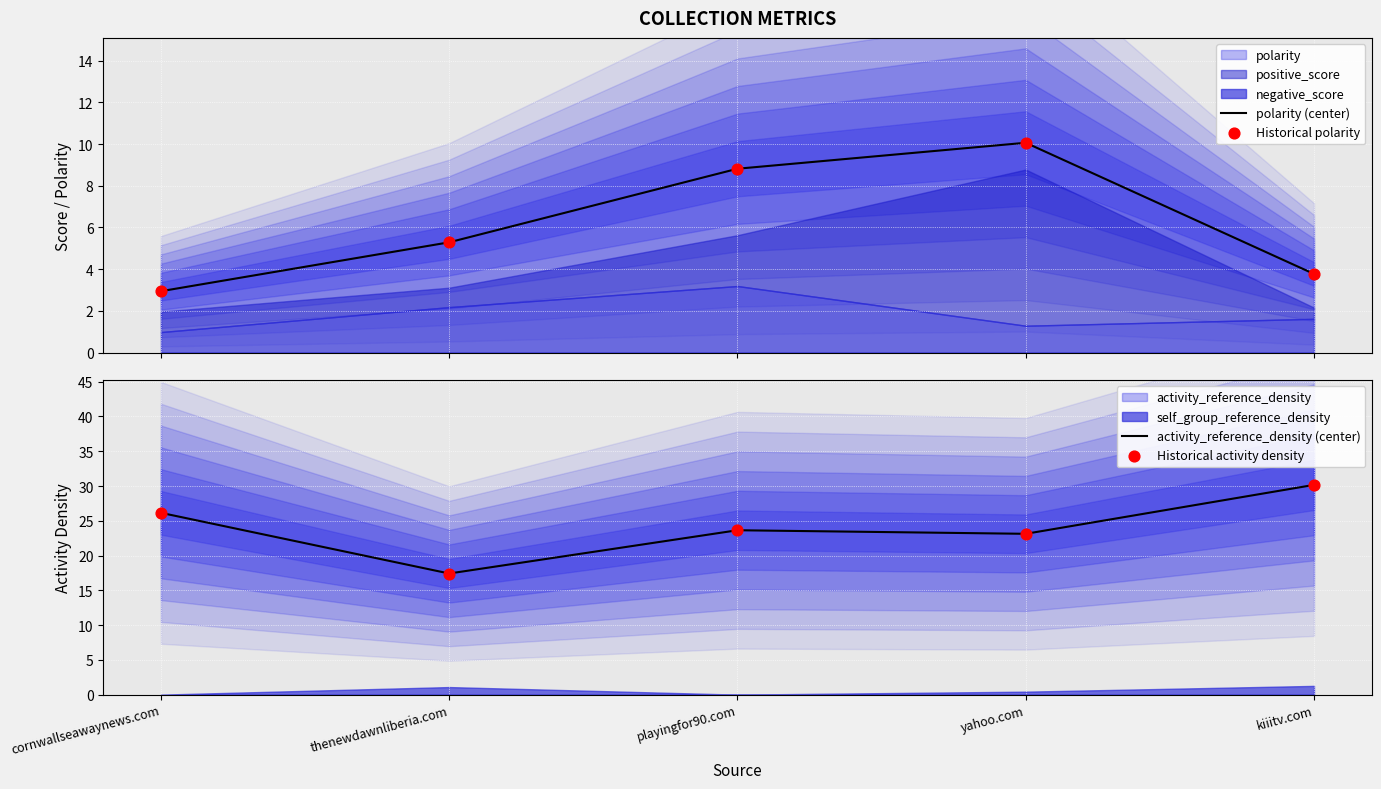

What is the maximum value for polarity (center)?

10.1